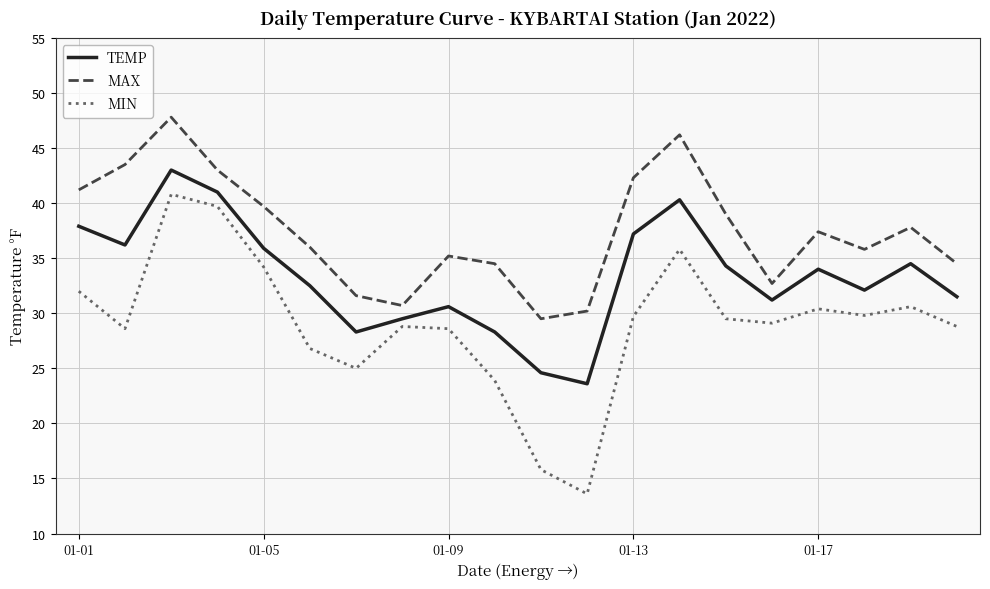

List the series in order of their peak value, highest first.

MAX, TEMP, MIN